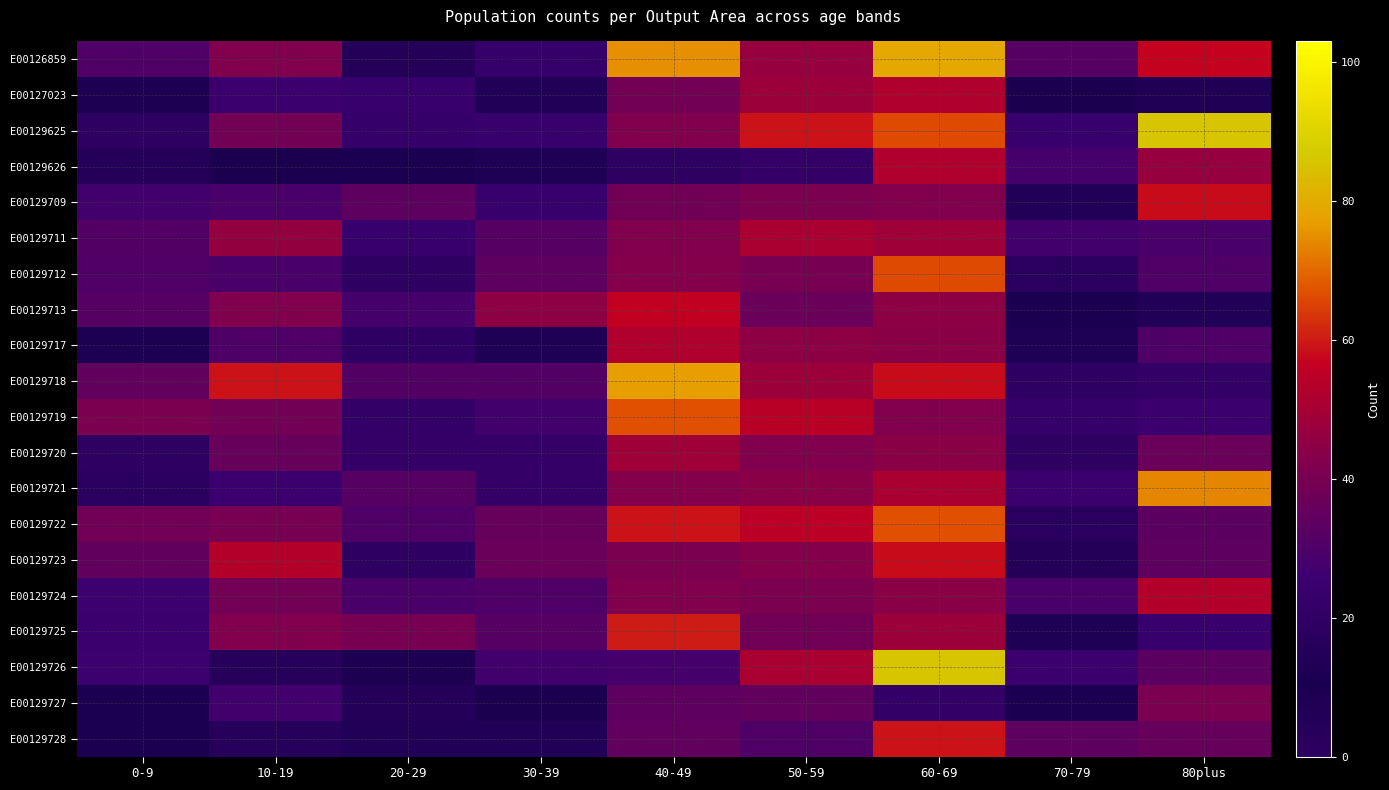

What is the maximum value shown in the chart?

86